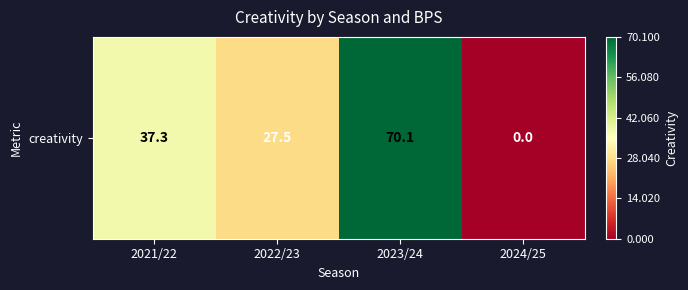

Reading left to right, transcribe all the data shown in this chart.

37.3	27.5	70.1	0.0